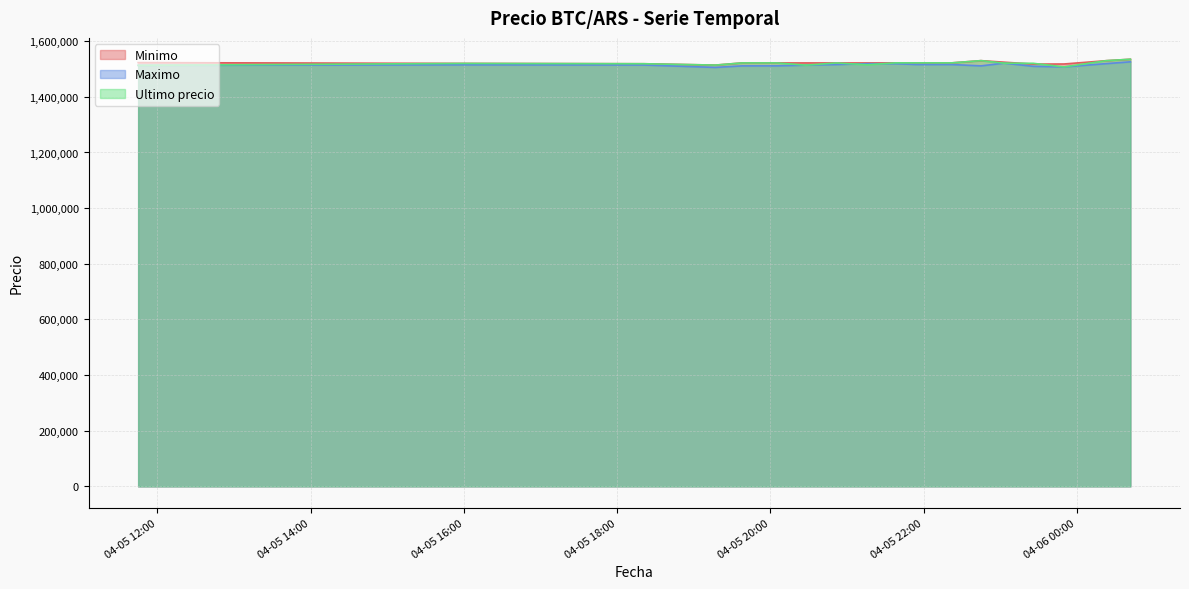

What is the lowest value of the Maximo series?

1505658.0